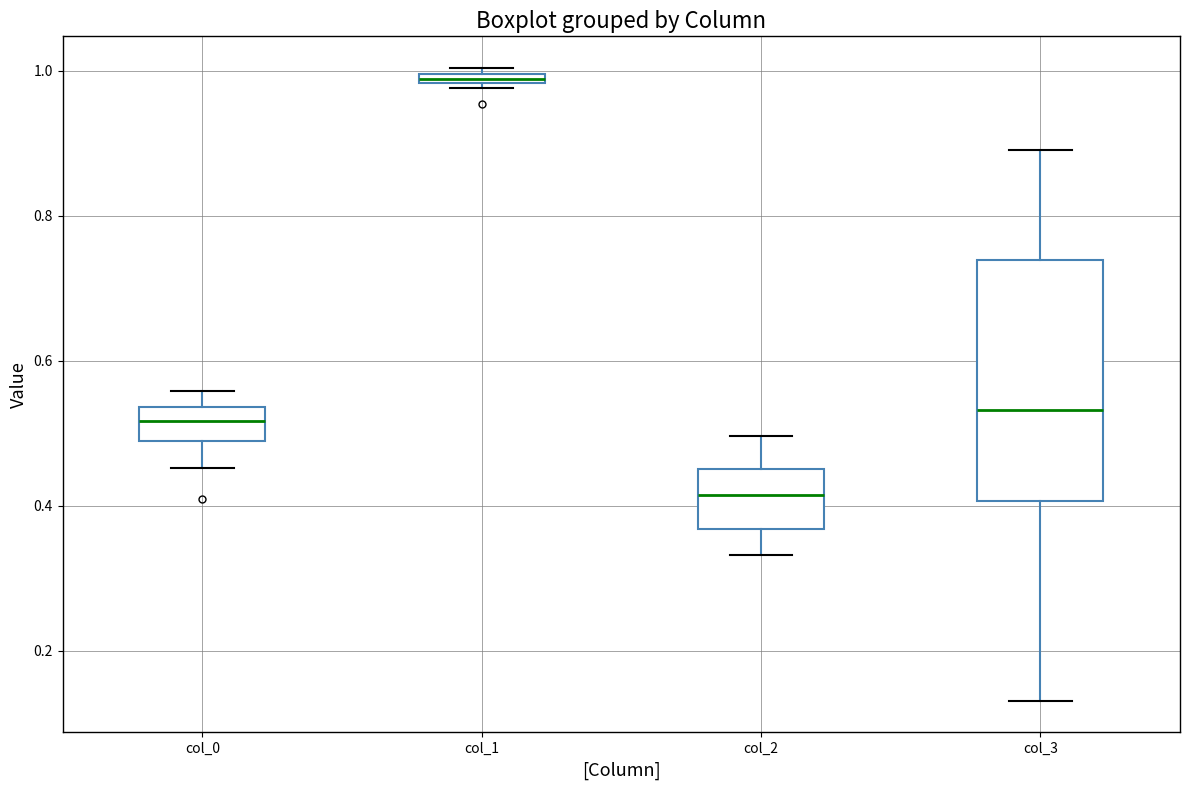

Comparing the boxes themselves (not the whiskers), which one is the tallest?

col_3